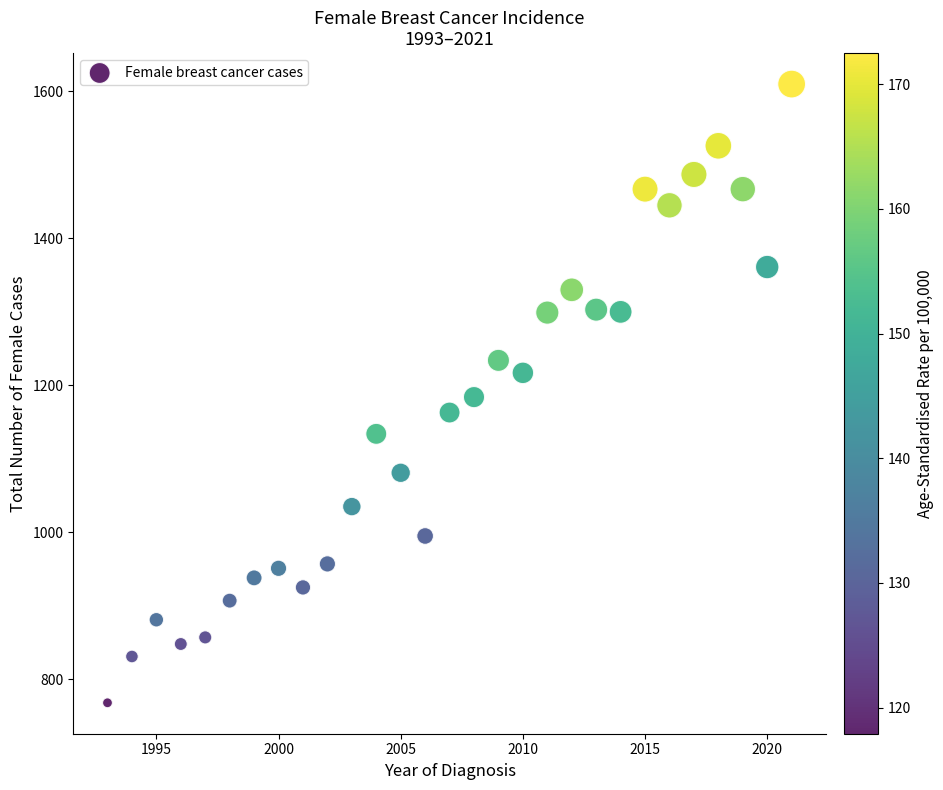

What is the range of X values (max minus min)?

28